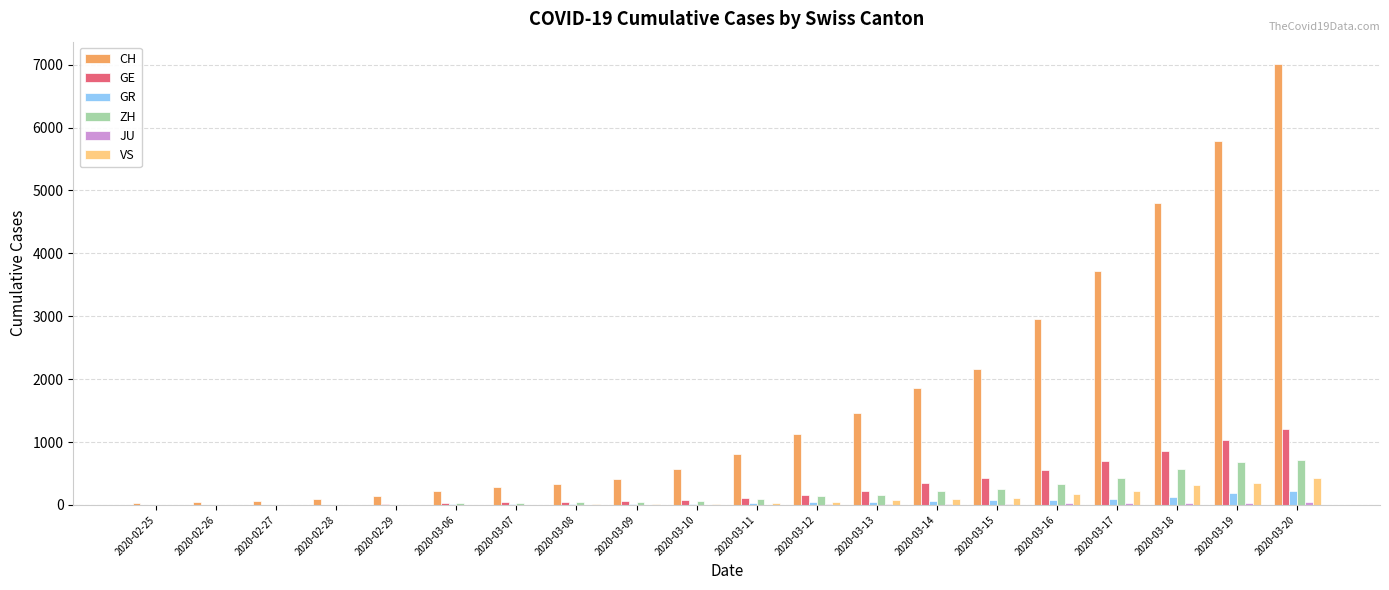

What is the total value across all series at 2020-02-29?

165